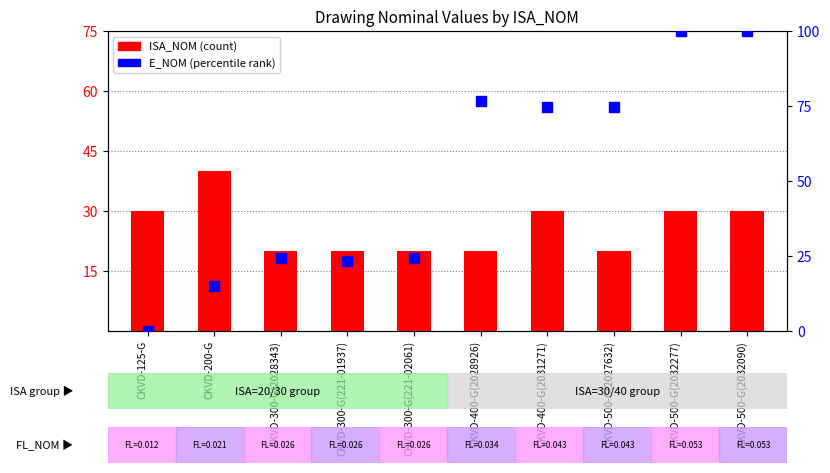

At how many categories does at least one series exceed 15?

10